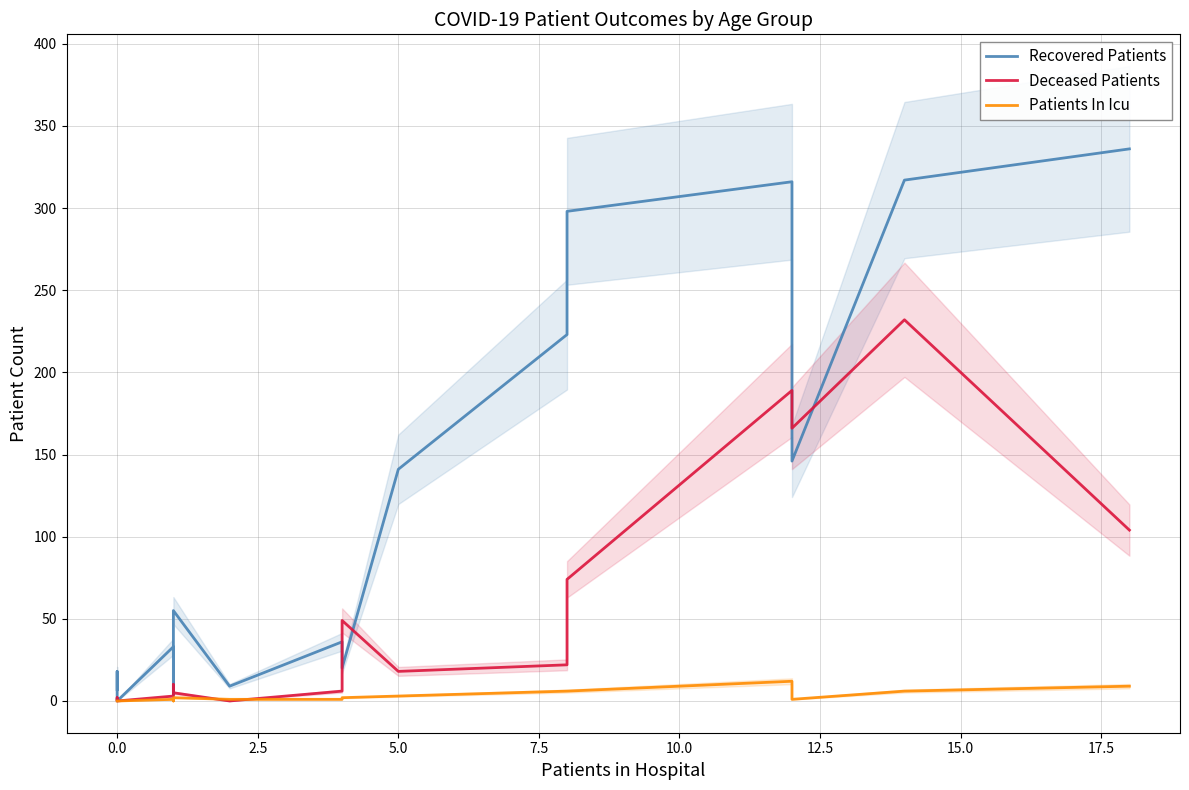

True or false: Recovered Patients and Deceased Patients intersect in this chart.

True